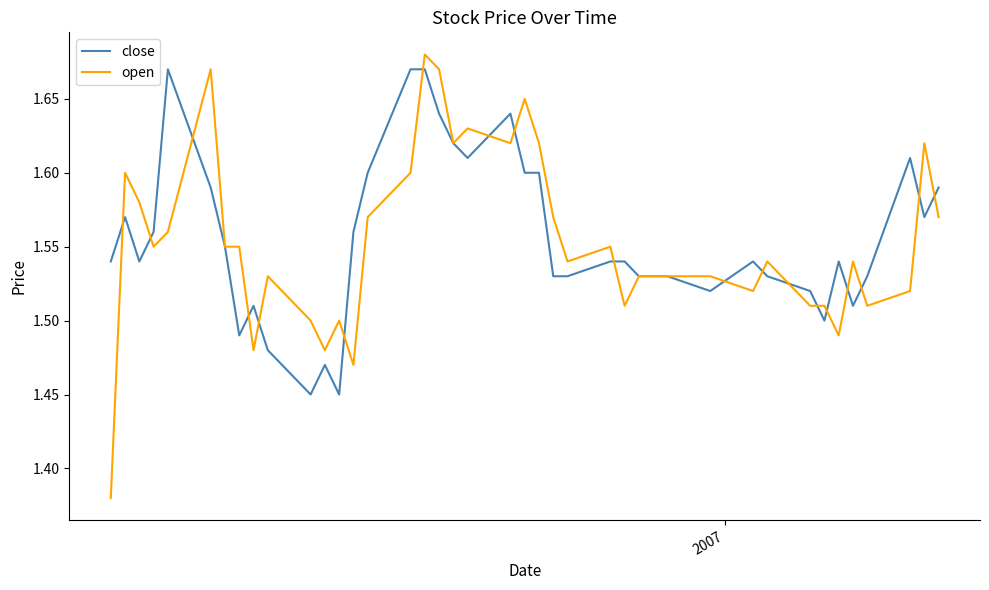

True or false: open and close cross at least once.

True